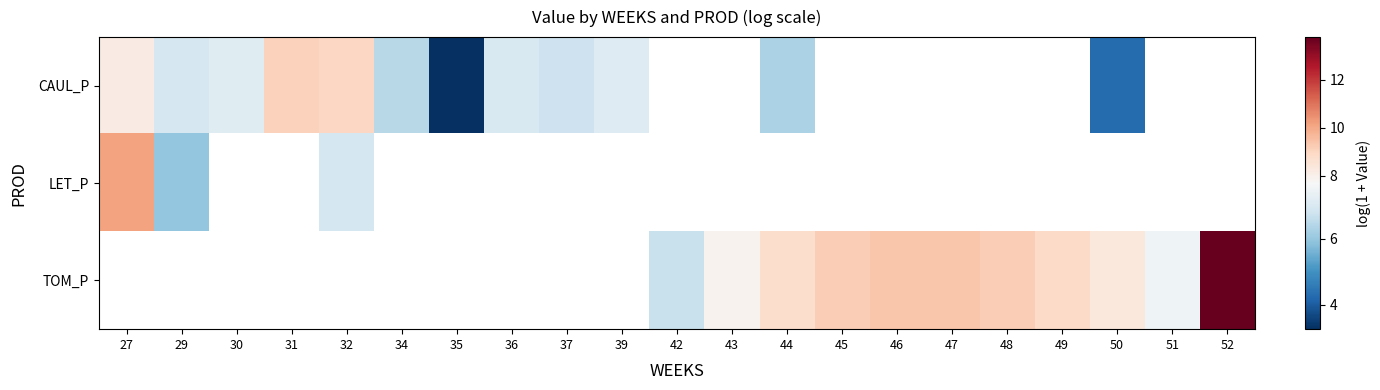

Which has a higher value, 47 or 52?

52